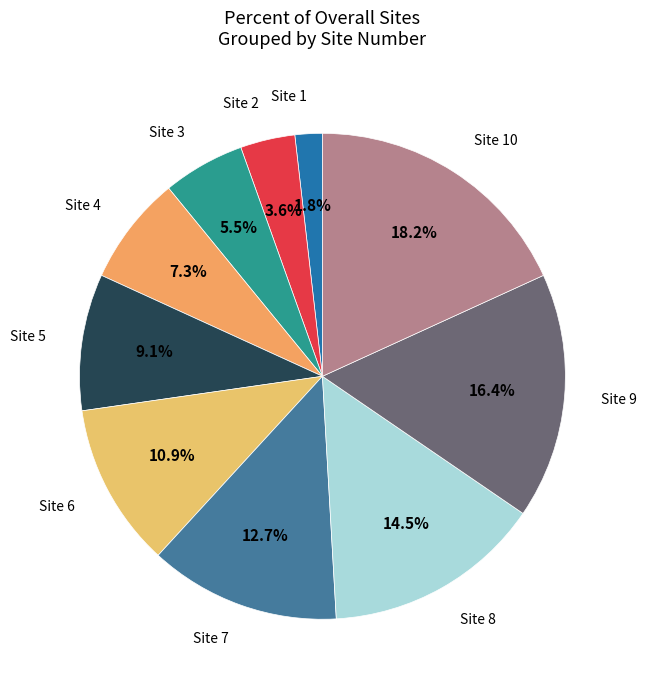

To the nearest percent, what is the average slice percentage?

10%